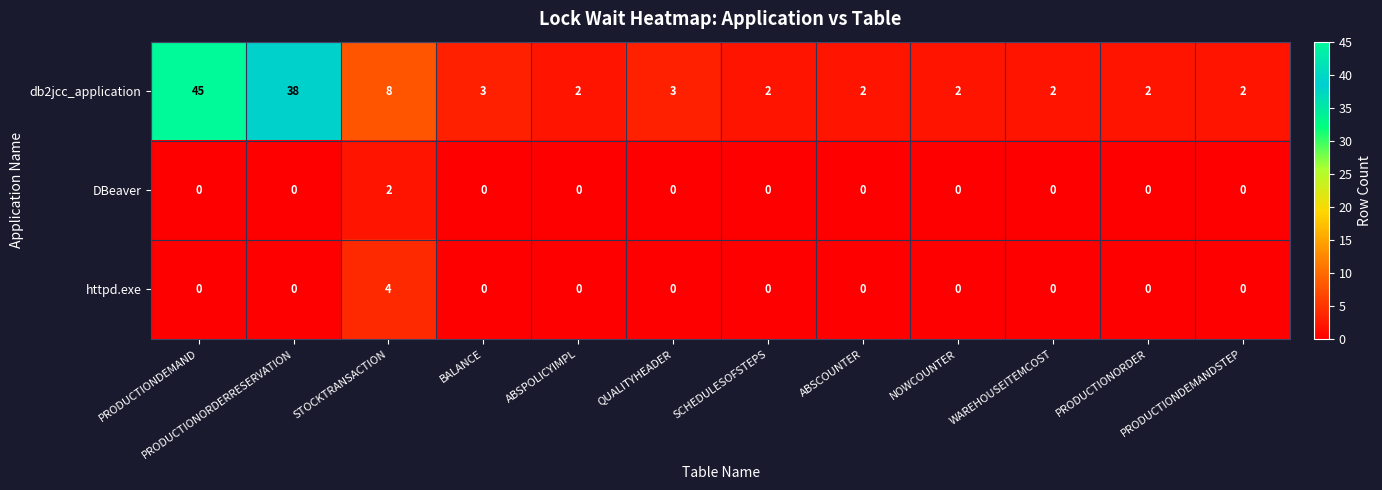

Count the DBeaver values in the range 0 to 1.

11